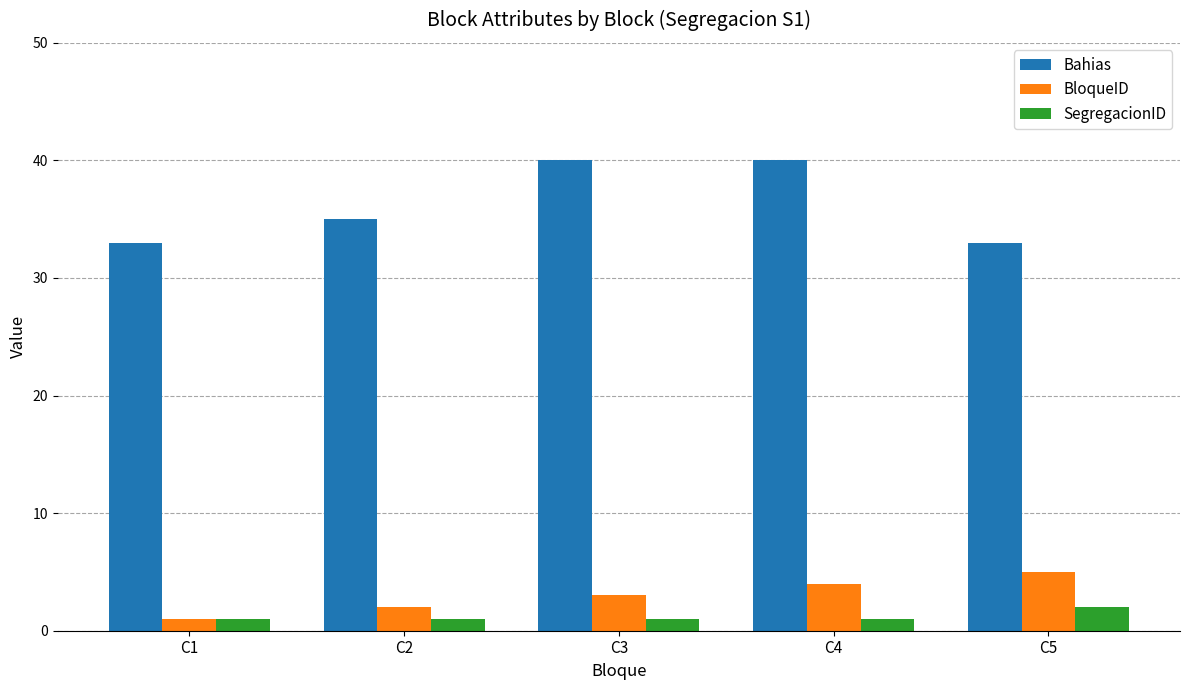

Count the number of categories in the chart.

5